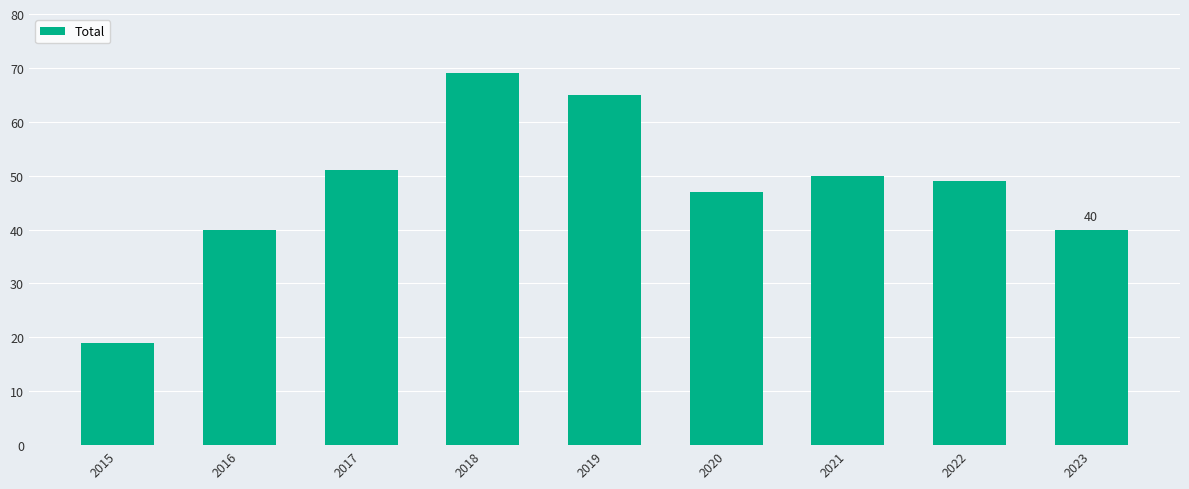

What is the sum of all values?

430